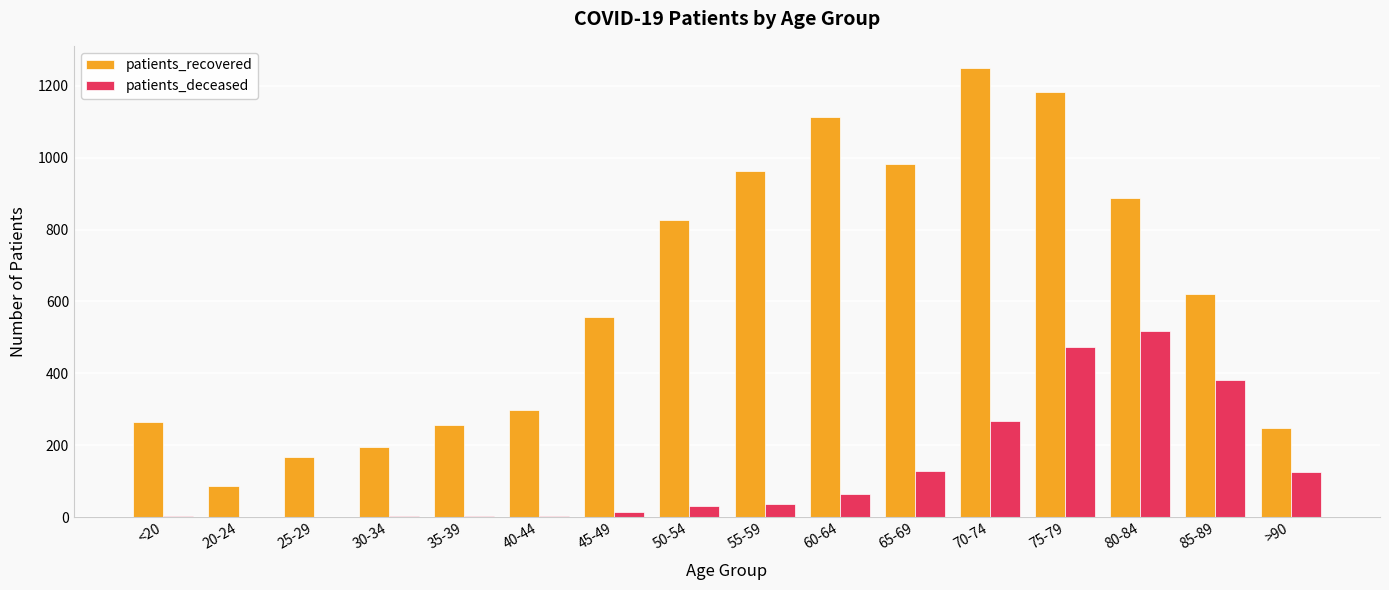

At which label is patients_recovered closest to 667?

85-89